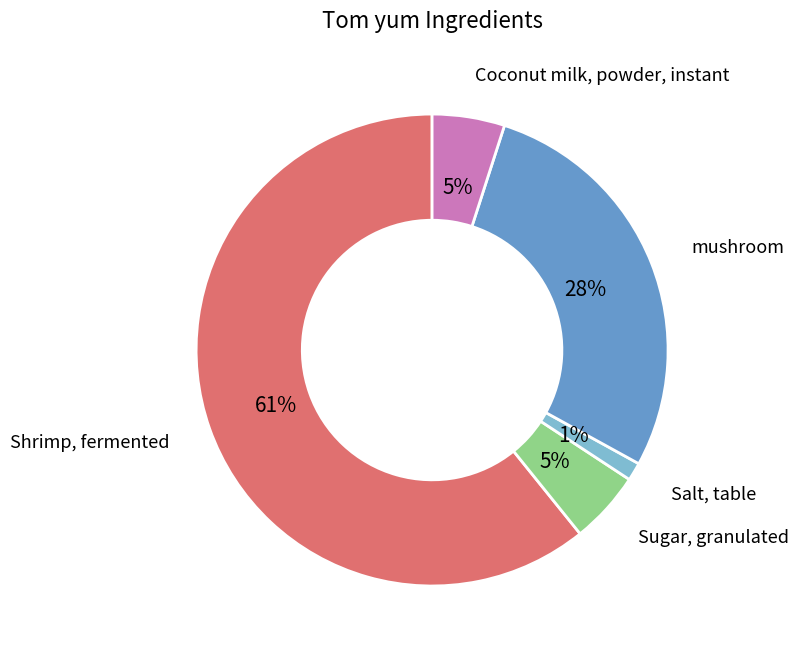

Does any single category account for the majority?

Yes